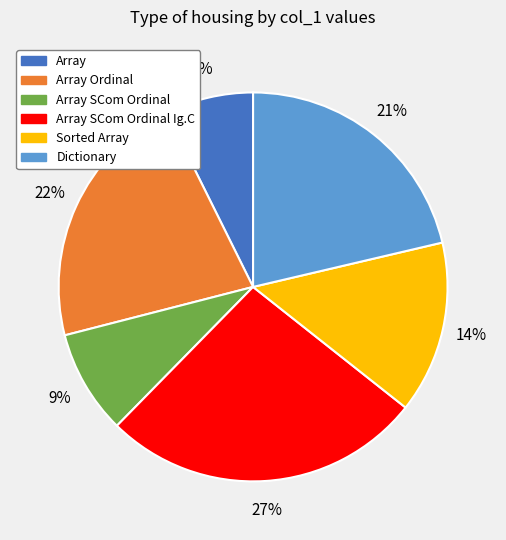

Which category has the smallest portion of the pie?

Array